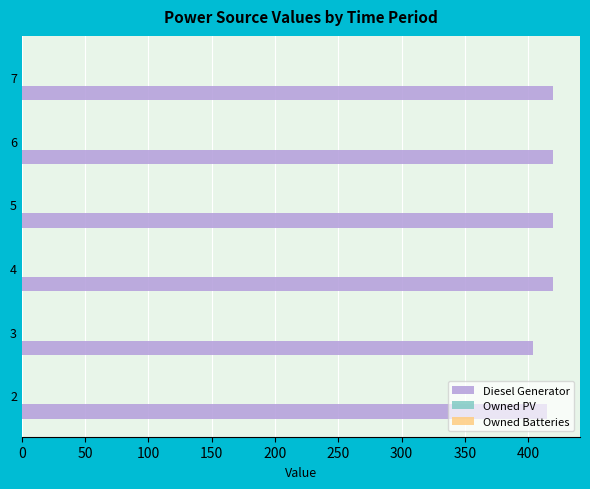

Are the bars grouped side by side (vs. stacked)?

No